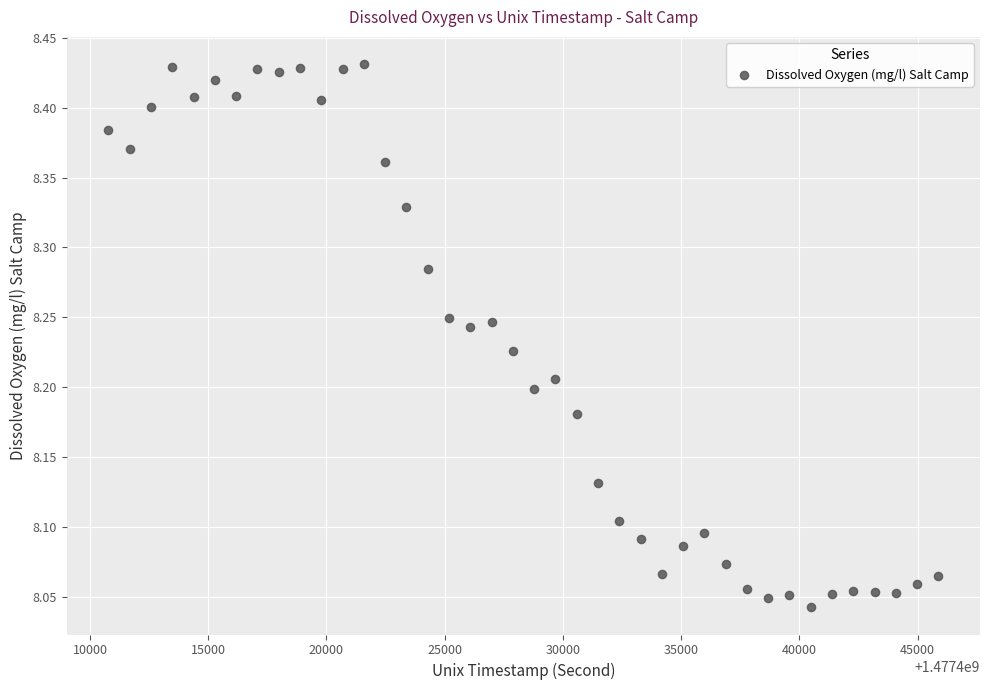

What is the range of X values (max minus min)?

35100.0